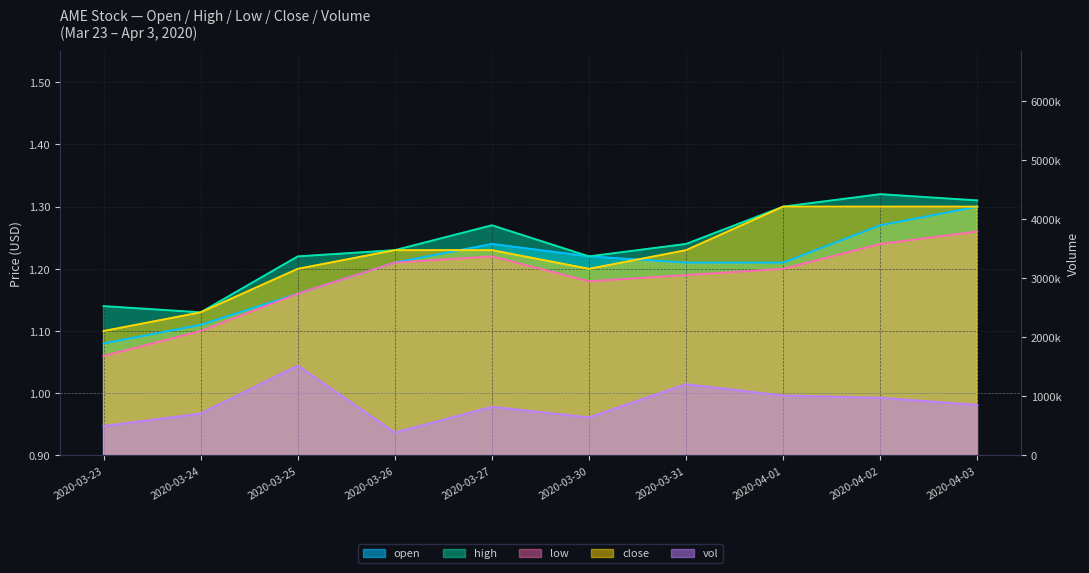

At which category is the sum across all series the highest?

2020-03-25